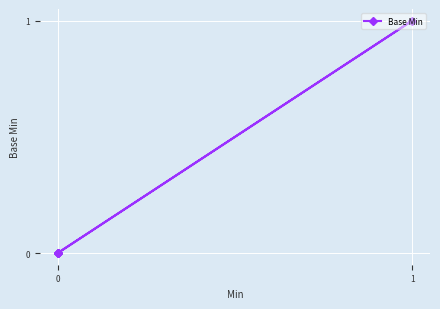

Does the chart display data point markers on the line(s)?

Yes